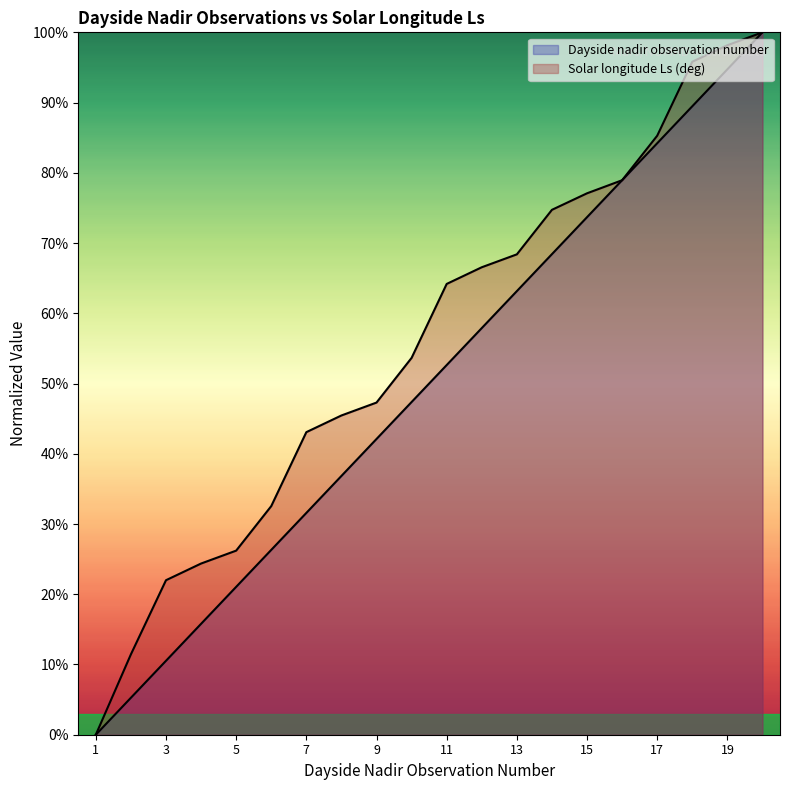

Does the chart display data point markers on the line(s)?

No